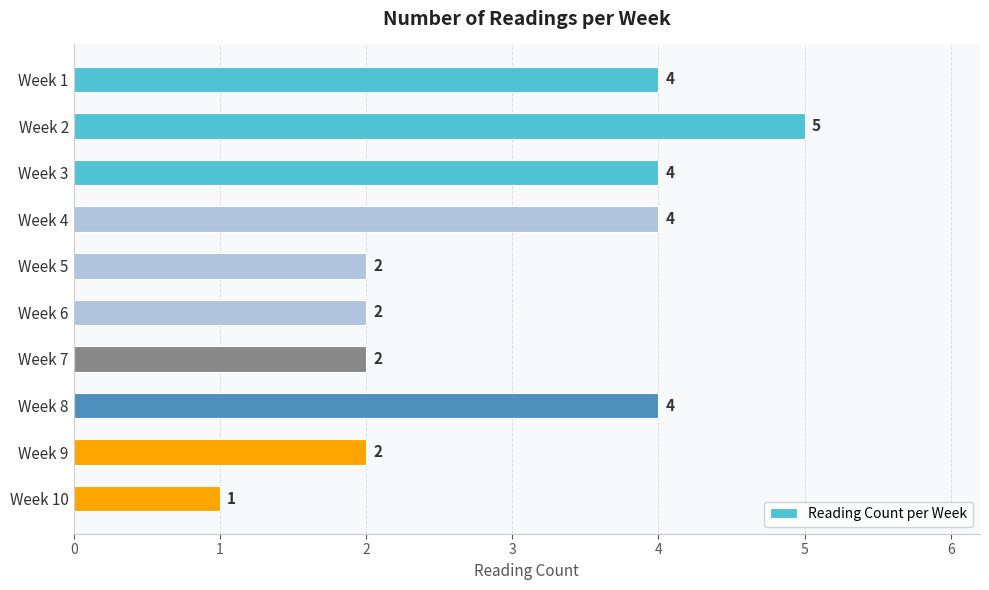

Which has a higher value, Week 8 or Week 2?

Week 2